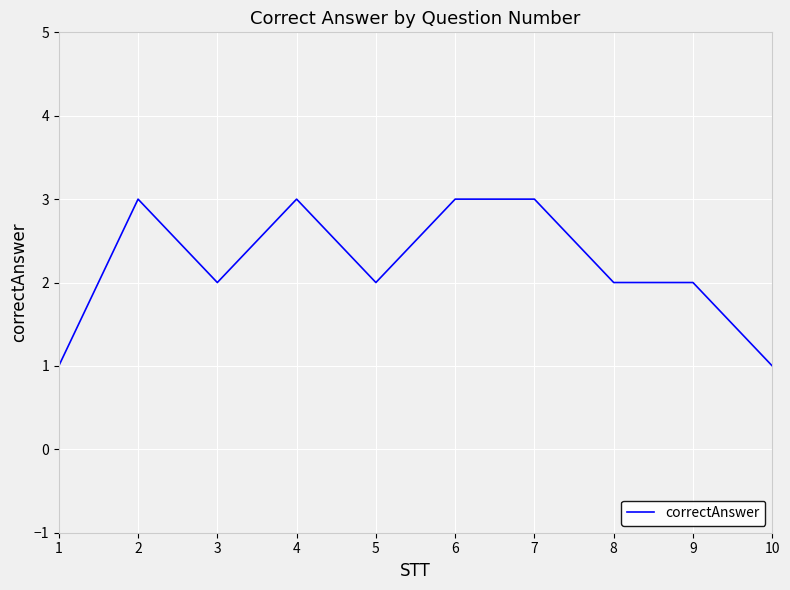

Is this an area chart (filled region under the line)?

No